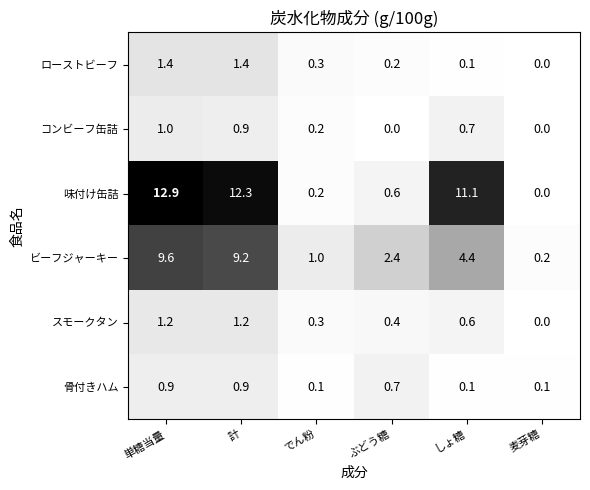

What is the highest value of the ローストビーフ series?

1.4